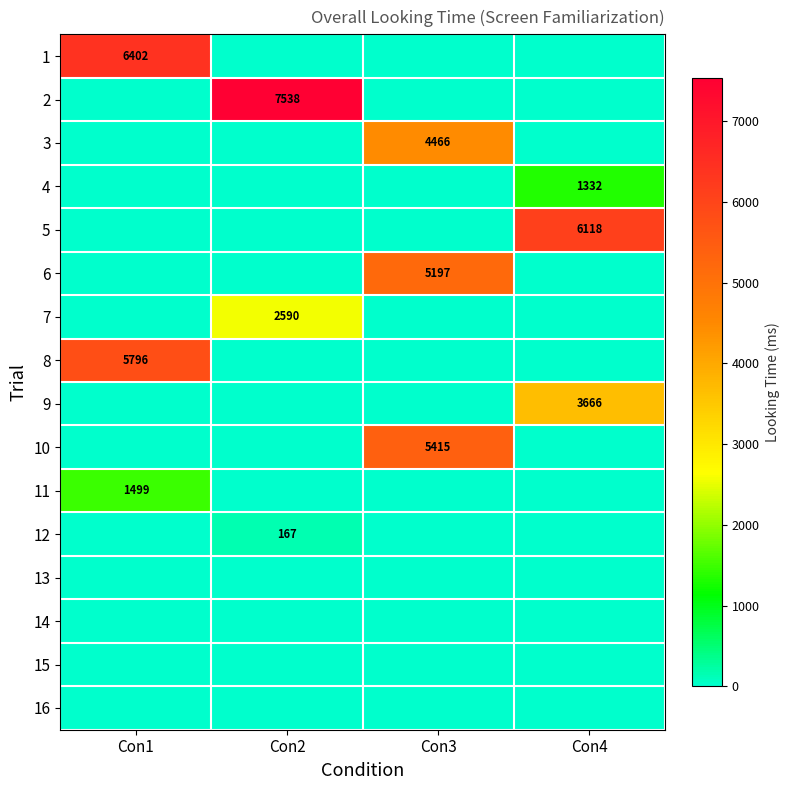

The 9 series shows 3666 at Con4. True or false?

True